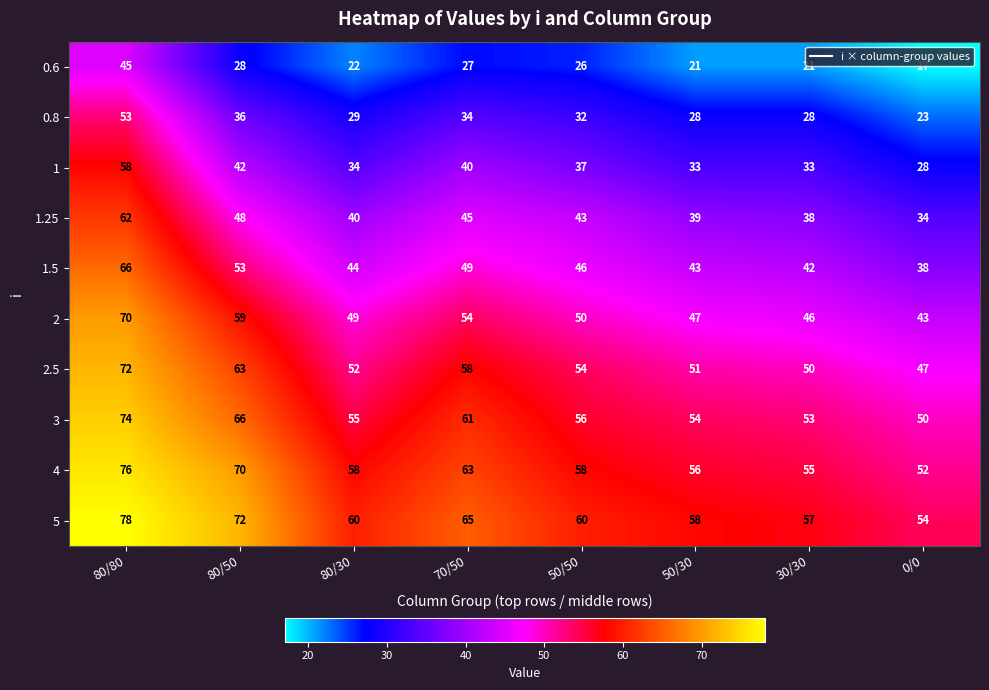

Where is 0.8 nearest to the value 38?

80/50